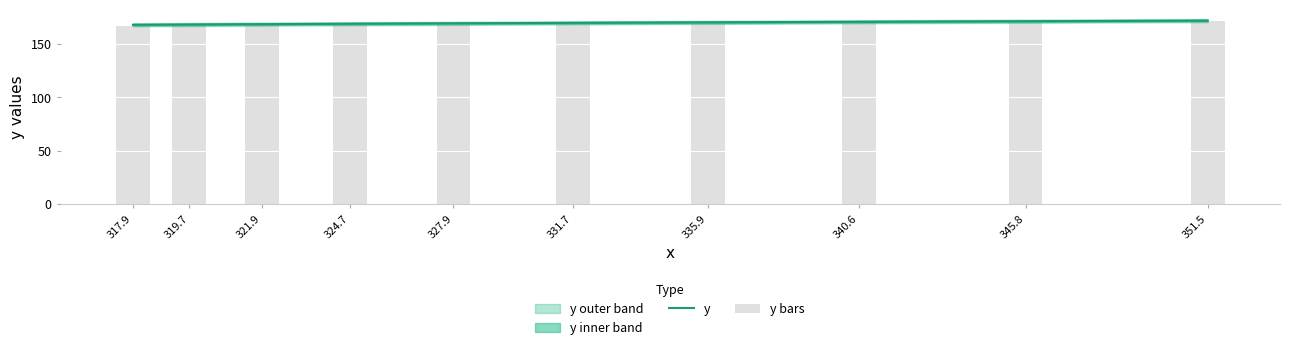

At which category does the chart reach its peak across all series?

351.5